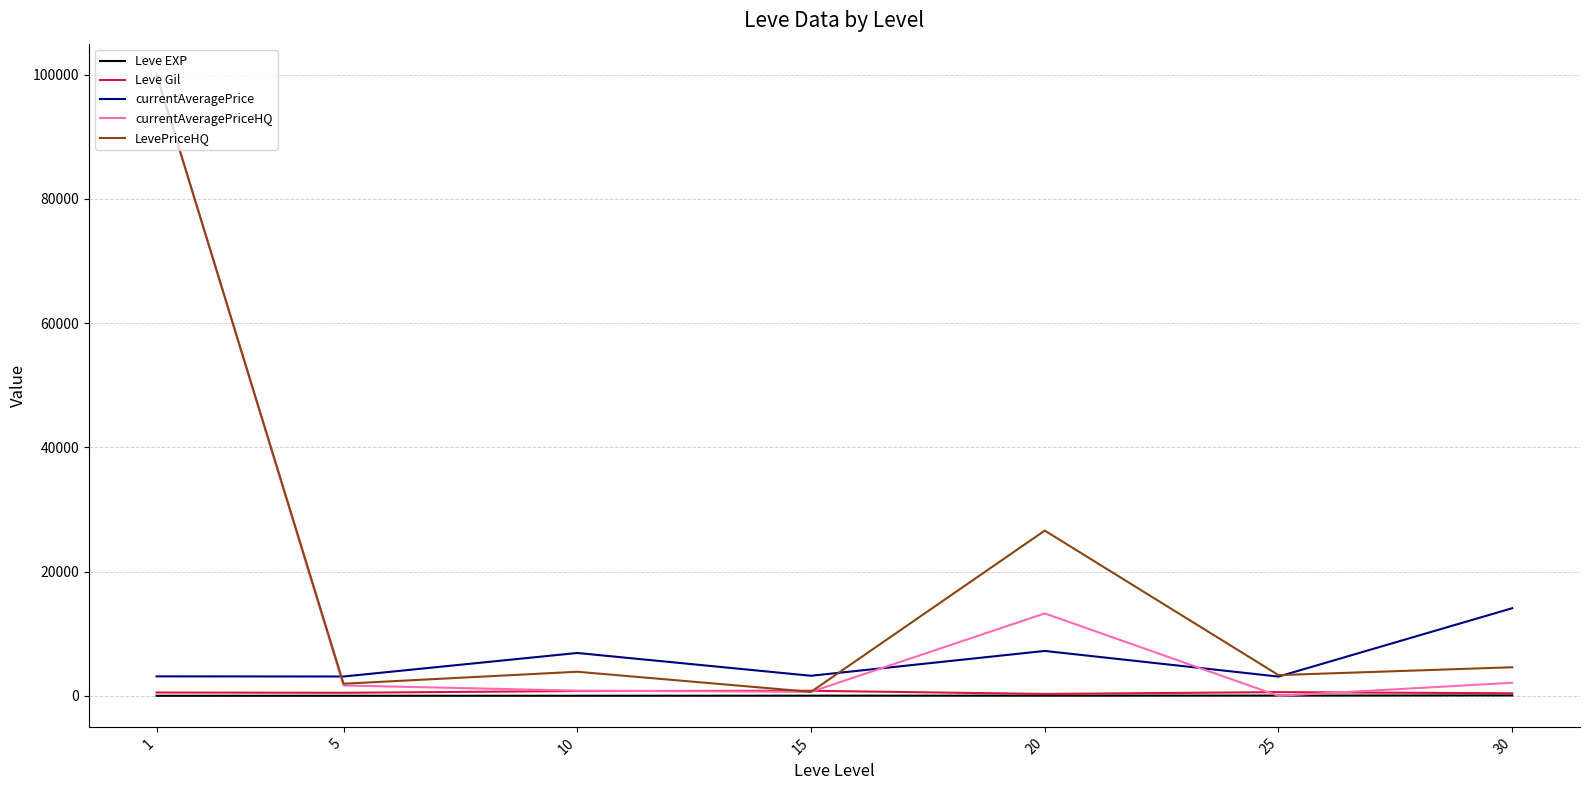

True or false: currentAveragePriceHQ and currentAveragePrice intersect in this chart.

True